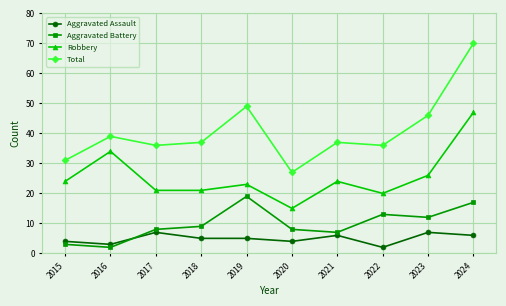

How many series are shown in this chart?

4